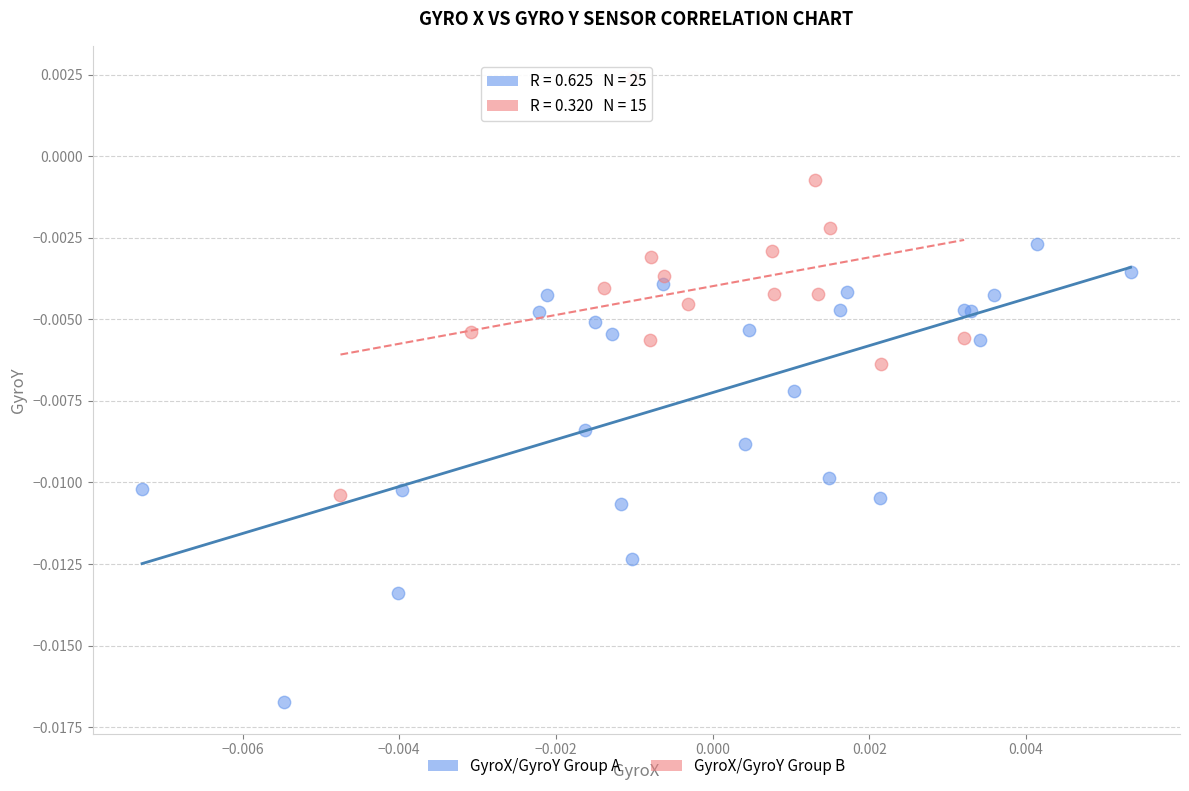

Which series contains the highest Y value?

GyroX/GyroY Group B